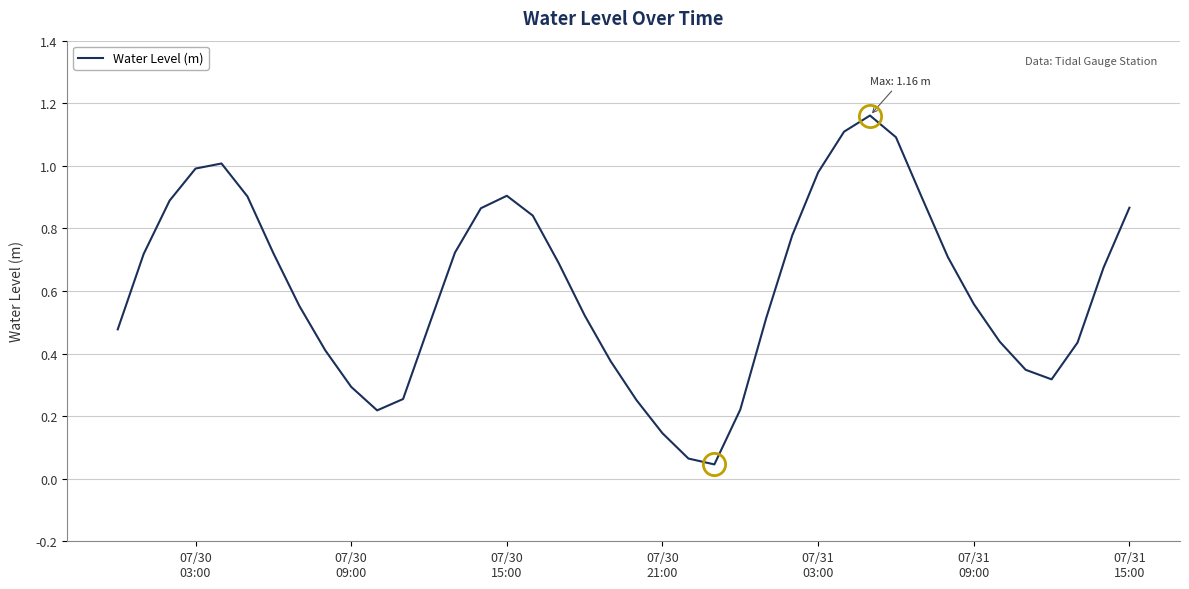

What is the value of the 7th point from the left?

0.7